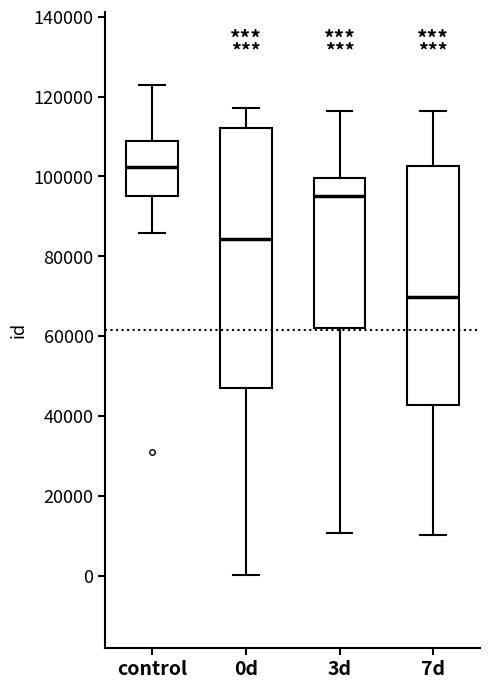

Comparing the boxes themselves (not the whiskers), which one is the tallest?

0d